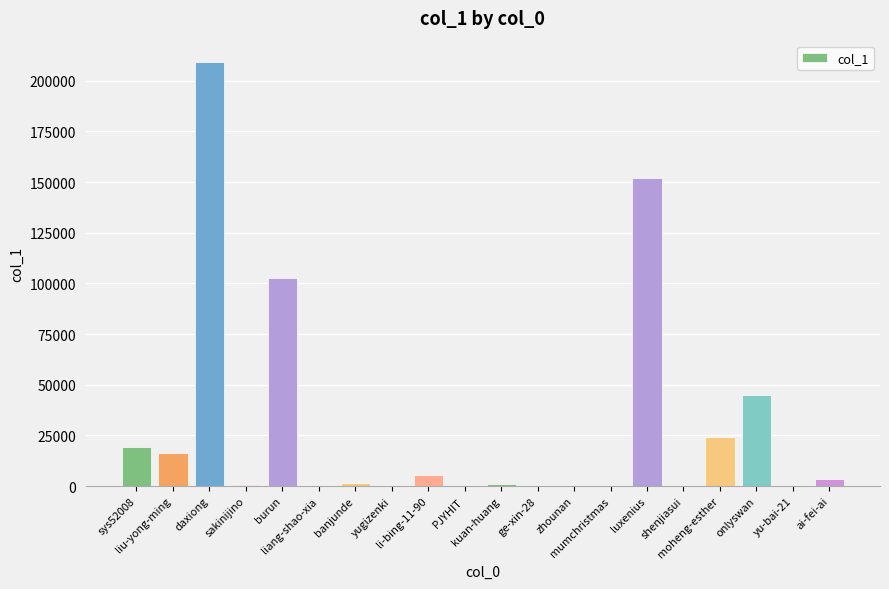

What is the sum of all values?

582562